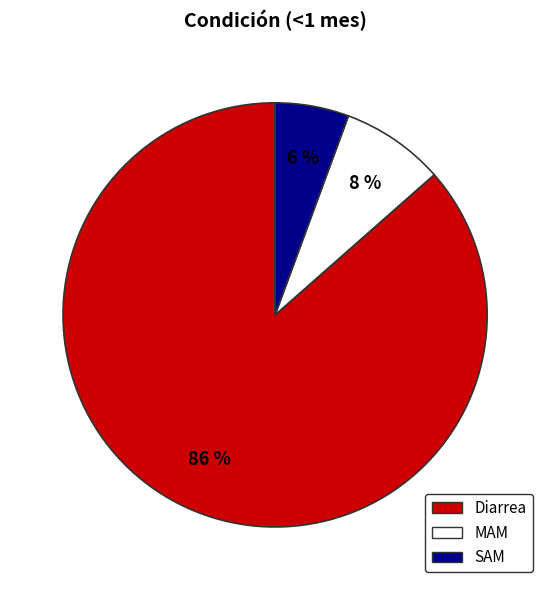

Between Diarrea and MAM, which is larger?

Diarrea